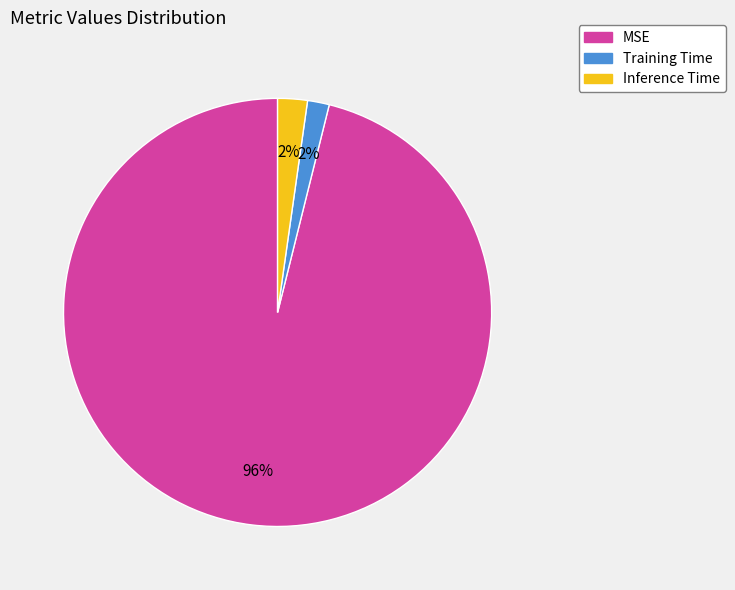

Which has a higher value, Inference Time or MSE?

MSE